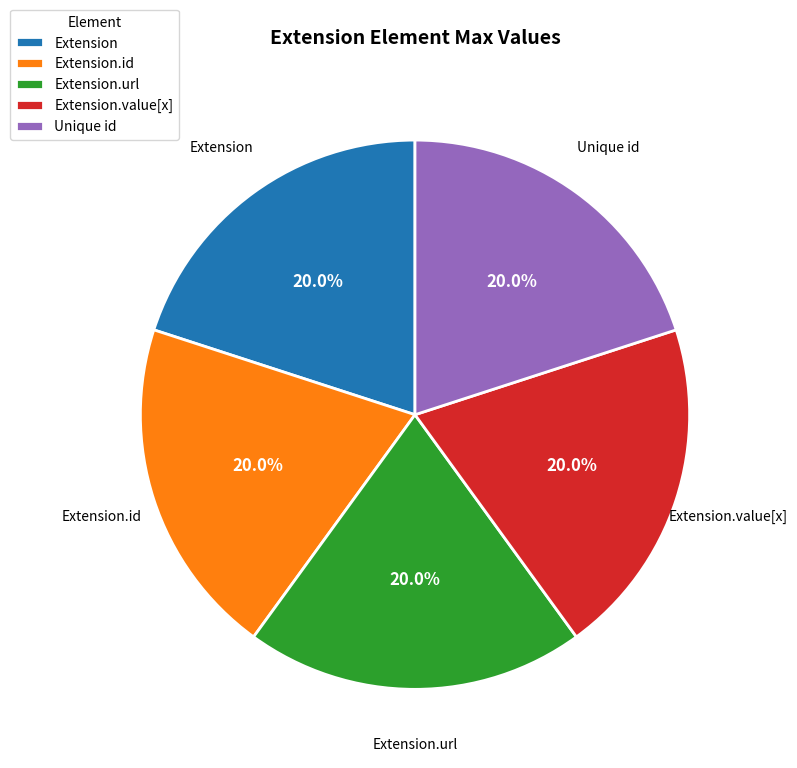

What portion of the pie excludes Unique id?

80.0%